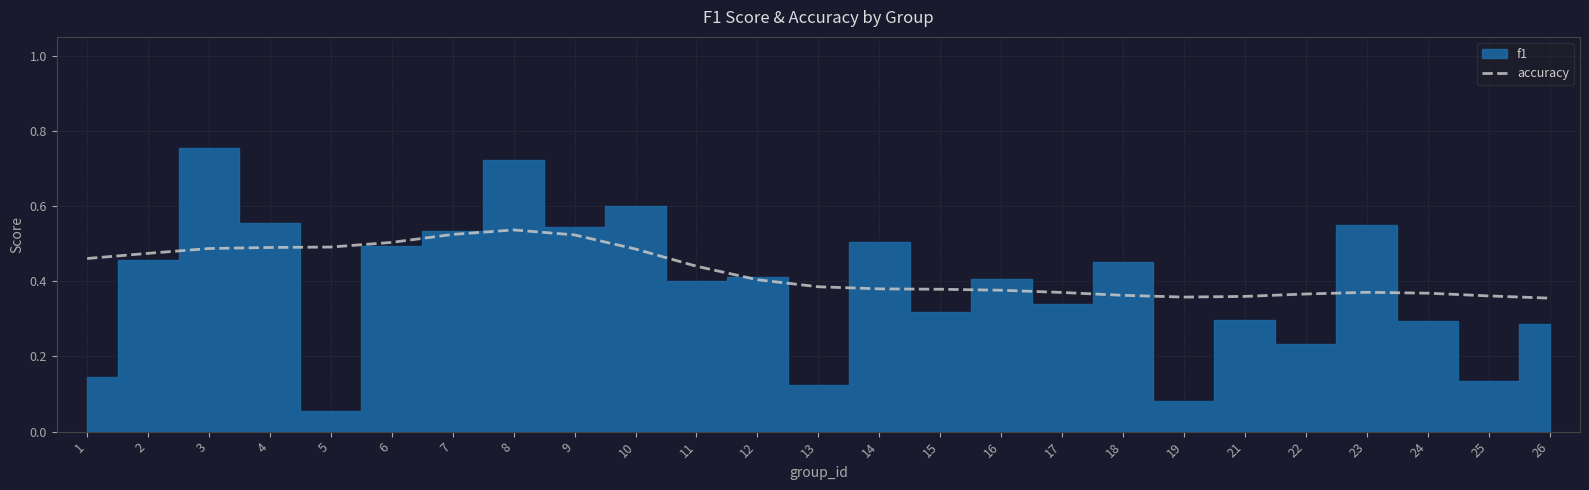

True or false: accuracy has a value of 0.7 at 1.

False